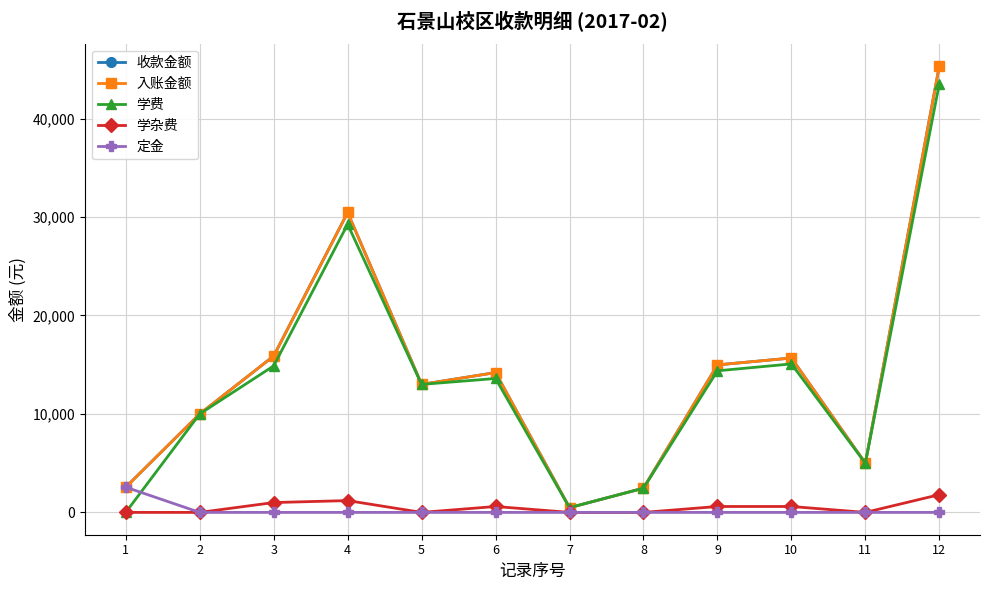

Reading right to left, extract all data points from this chart.

收款金额: 12=45340	11=5000	10=15680	9=14980	8=2460	7=480	6=14200	5=13000	4=30460	3=15880	2=10000	1=2560
入账金额: 12=45340	11=5000	10=15680	9=14980	8=2460	7=480	6=14200	5=13000	4=30460	3=15880	2=10000	1=2560
学费: 12=43540	11=5000	10=15080	9=14380	8=2460	7=480	6=13600	5=13000	4=29260	3=14880	2=10000	1=0
学杂费: 12=1800	11=0	10=600	9=600	8=0	7=0	6=600	5=0	4=1200	3=1000	2=0	1=0
定金: 12=0	11=0	10=0	9=0	8=0	7=0	6=0	5=0	4=0	3=0	2=0	1=2560